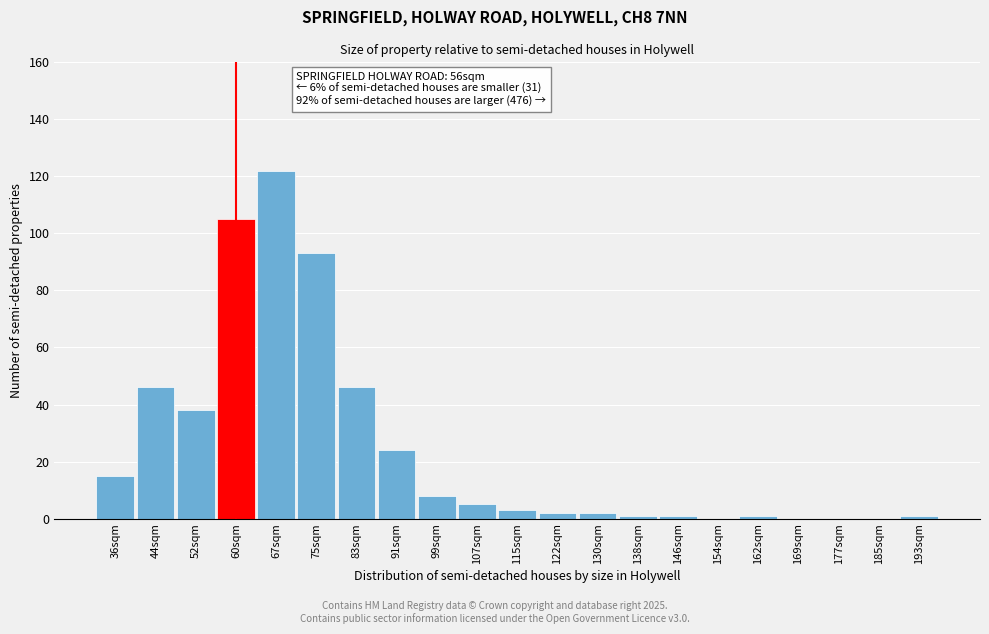

Reading left to right, transcribe all the data shown in this chart.

36sqm=15	44sqm=46	52sqm=38	60sqm=105	67sqm=122	75sqm=93	83sqm=46	91sqm=24	99sqm=8	107sqm=5	115sqm=3	122sqm=2	130sqm=2	138sqm=1	146sqm=1	154sqm=0	162sqm=1	169sqm=0	177sqm=0	185sqm=0	193sqm=1